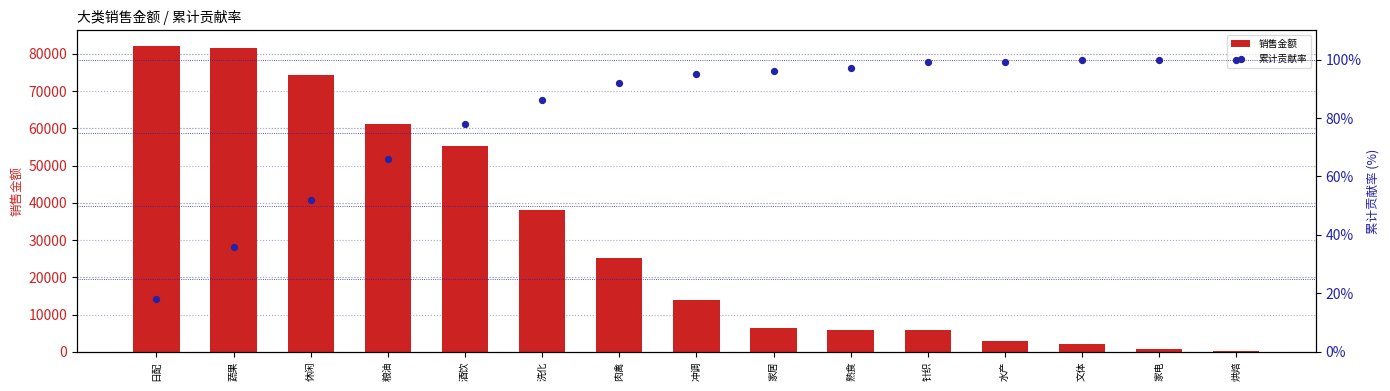

What is the total value across all series at 粮油?

61279.8